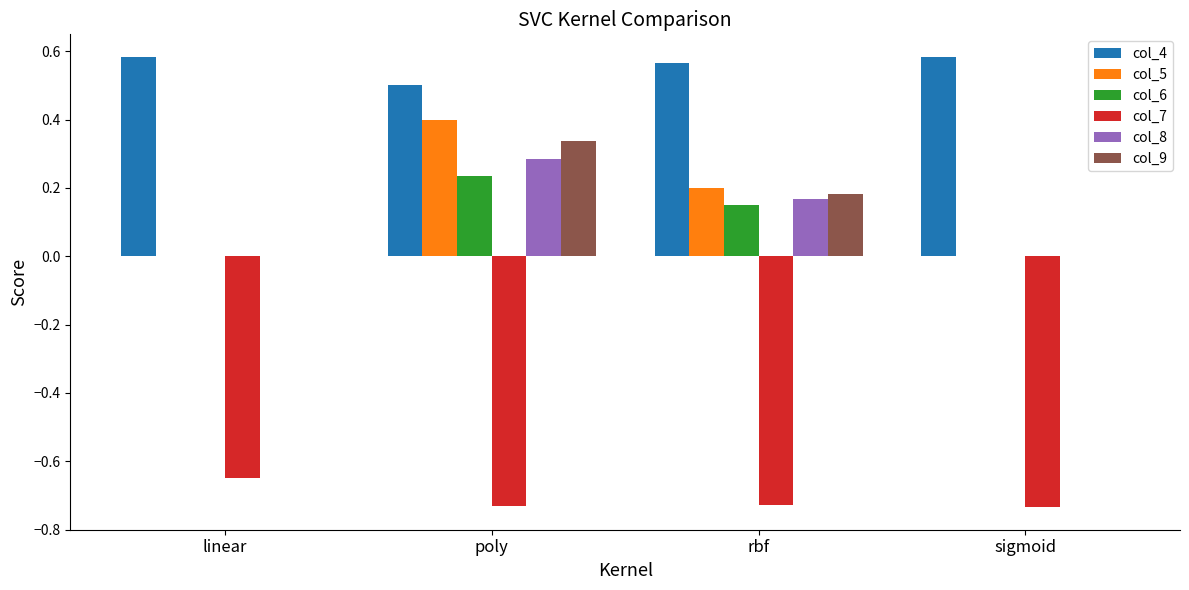

What is the sum of all col_7 values?

-2.8